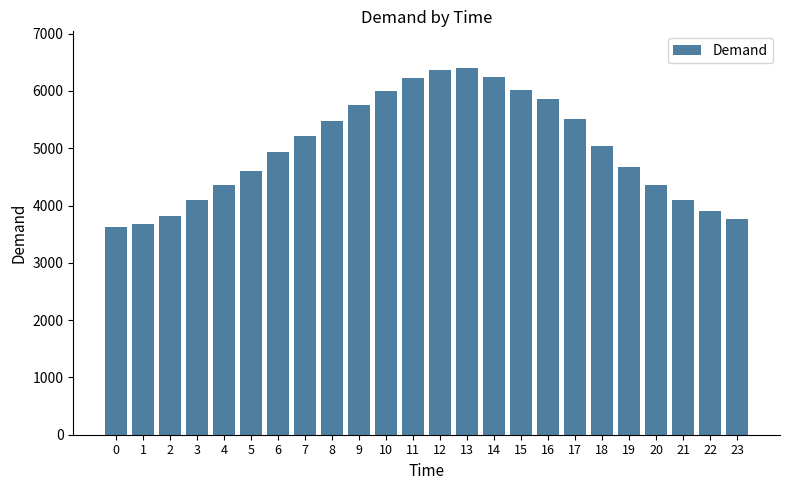

Between 0 and 8, which is larger?

8